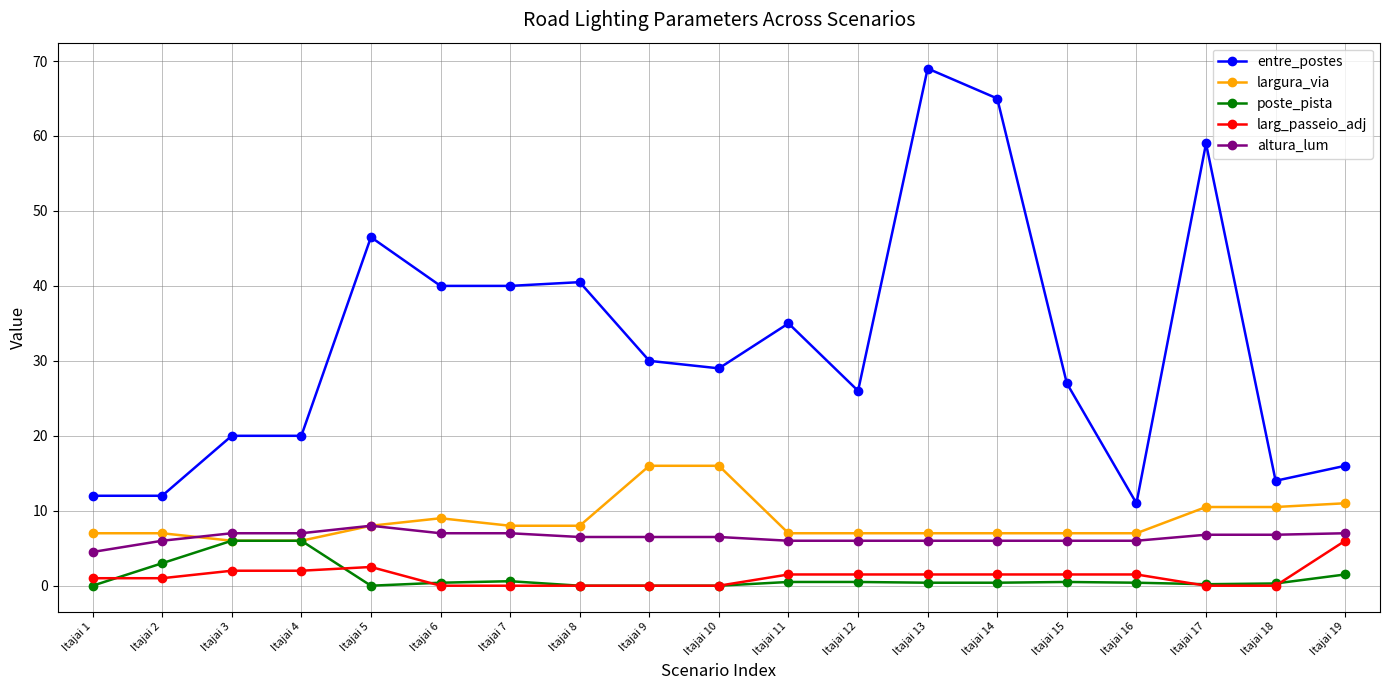

At which category does the chart reach its peak across all series?

Itajai 13